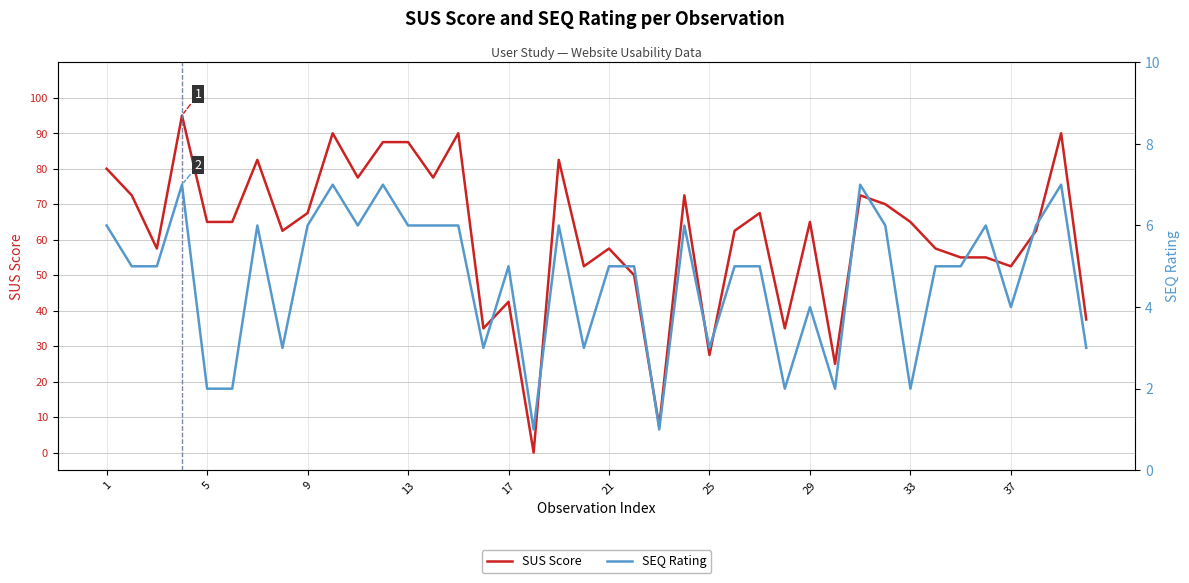

How many lines are shown in the chart?

2